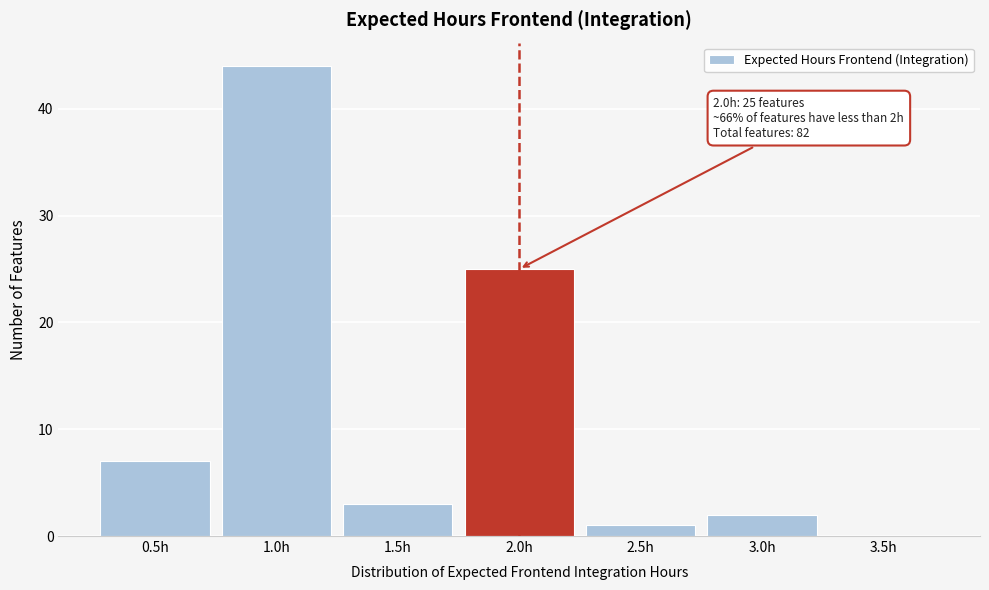

Over which range of the x-axis is the bar tallest?

0.75 to 1.25